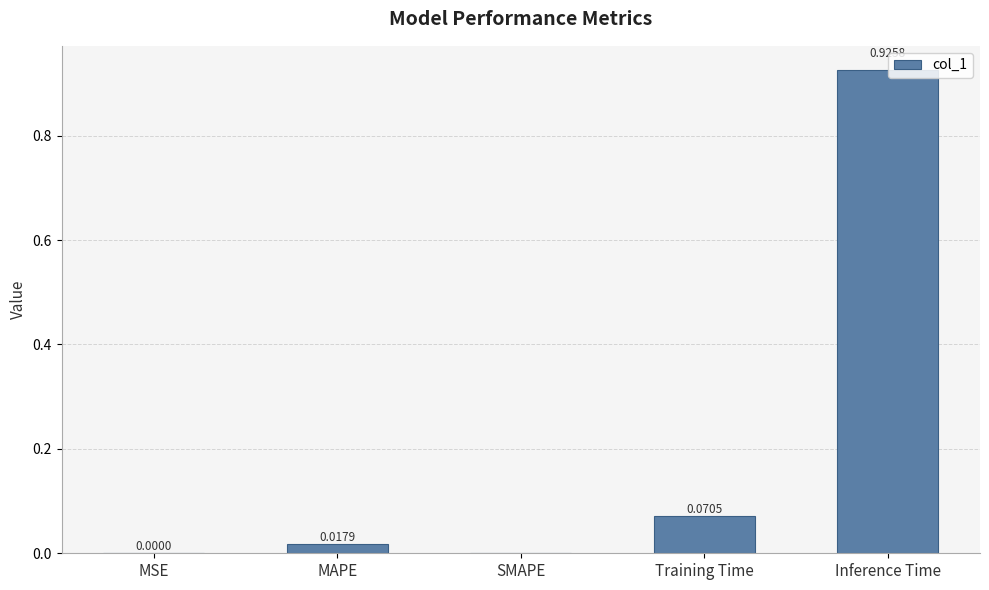

The value at MSE is 0.0. True or false?

True